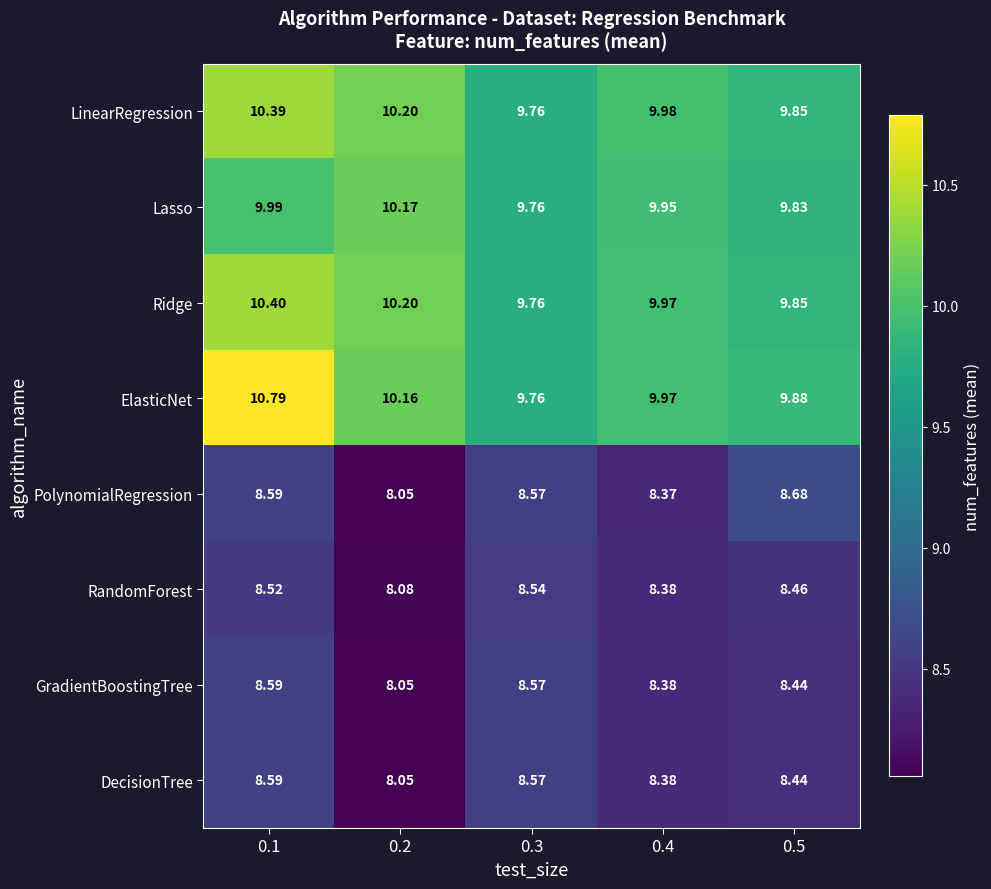

What is the spread (max minus min) of values at 0.1?

2.3